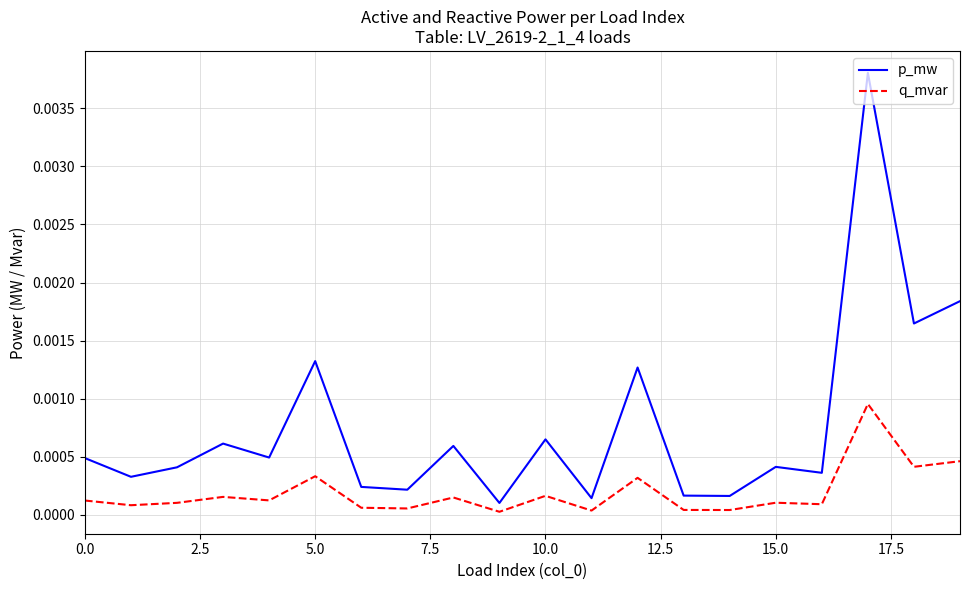

Which series has the largest total across all categories?

p_mw